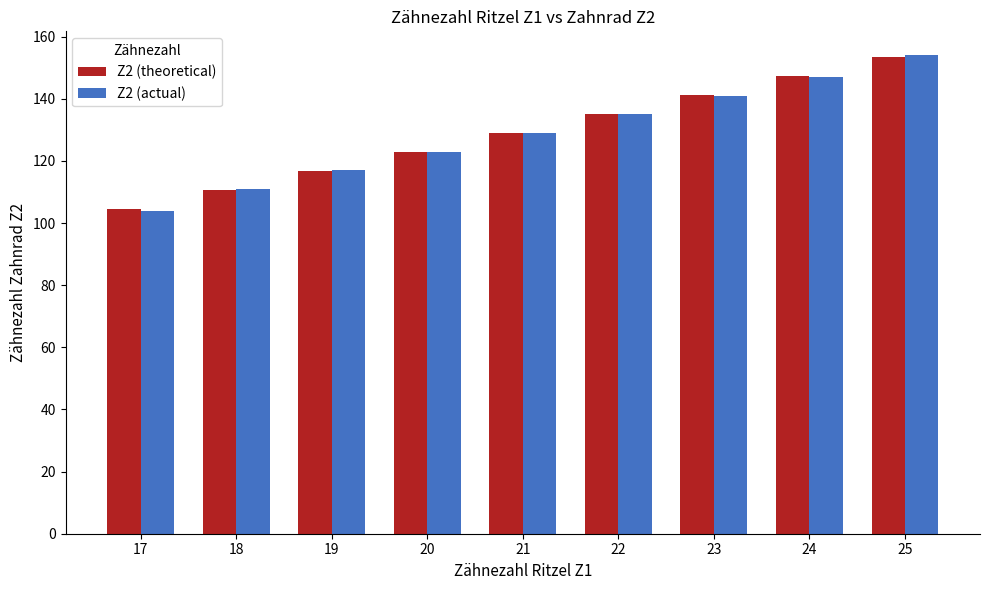

At how many categories does at least one series exceed 127?

5